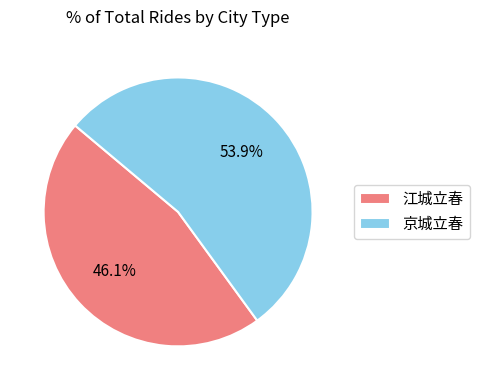

To the nearest percent, what percentage of the pie is 江城立春?

46%